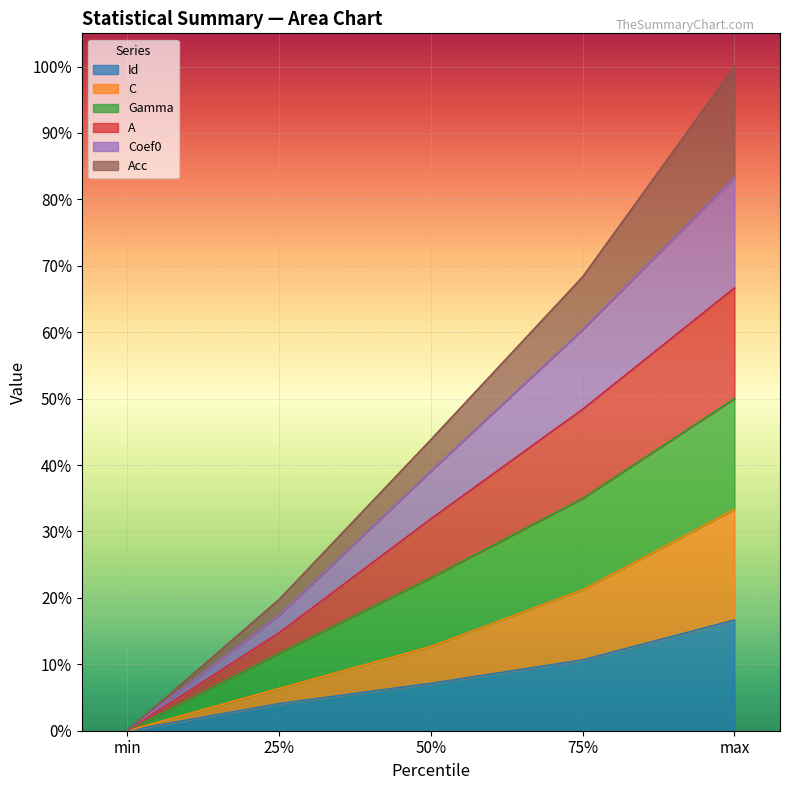

Which category has the highest value in the Coef0 series?

max